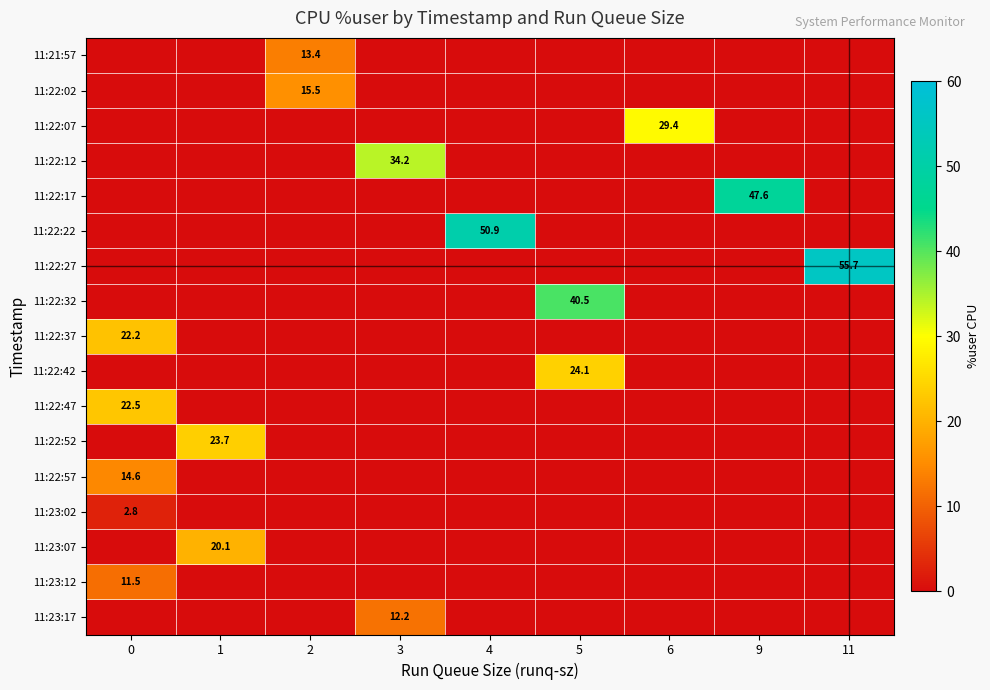

What is the maximum value shown in the chart?

55.7